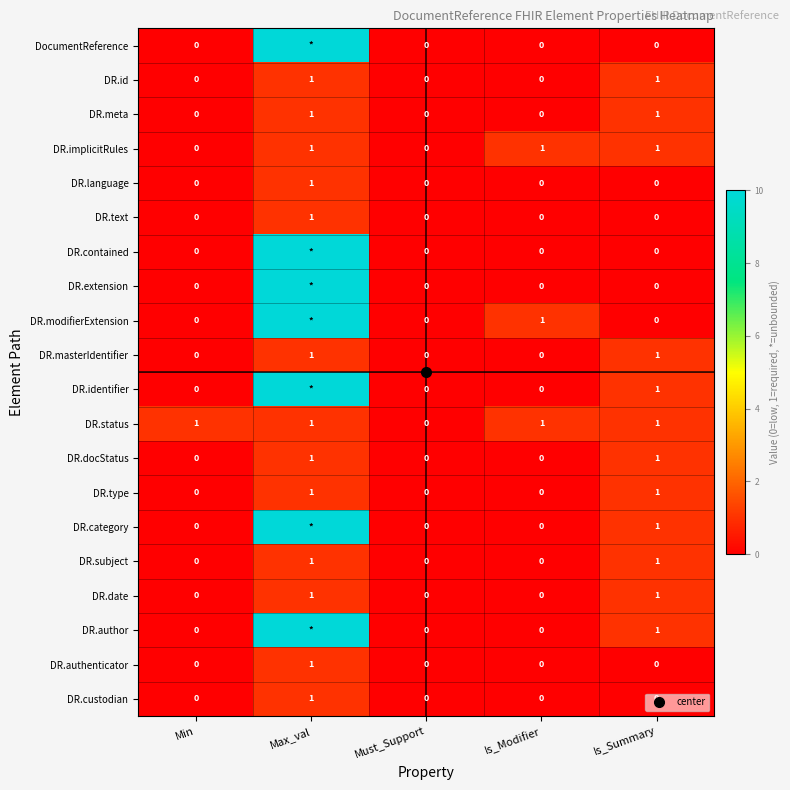

Which series has the largest range (max minus min)?

DocumentReference